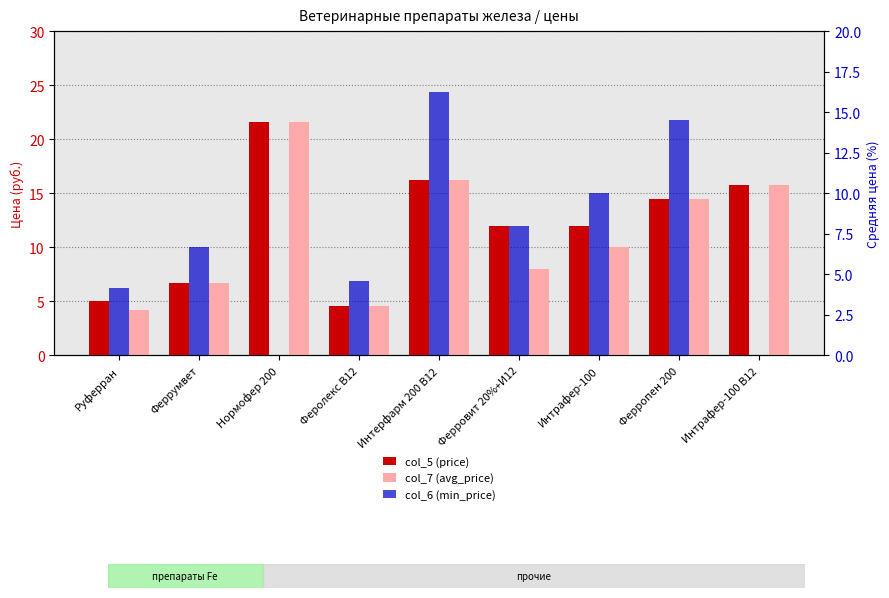

Reading right to left, transcribe all the data shown in this chart.

col_5 (price): 15.8	14.5	12.0	12.0	16.2	4.6	21.6	6.7	5.0
col_7 (avg_price): 15.8	14.5	10.0	8.0	16.2	4.6	21.6	6.7	4.2
col_6 (min_price): 0.0	14.5	10.0	8.0	16.2	4.6	0.0	6.7	4.2